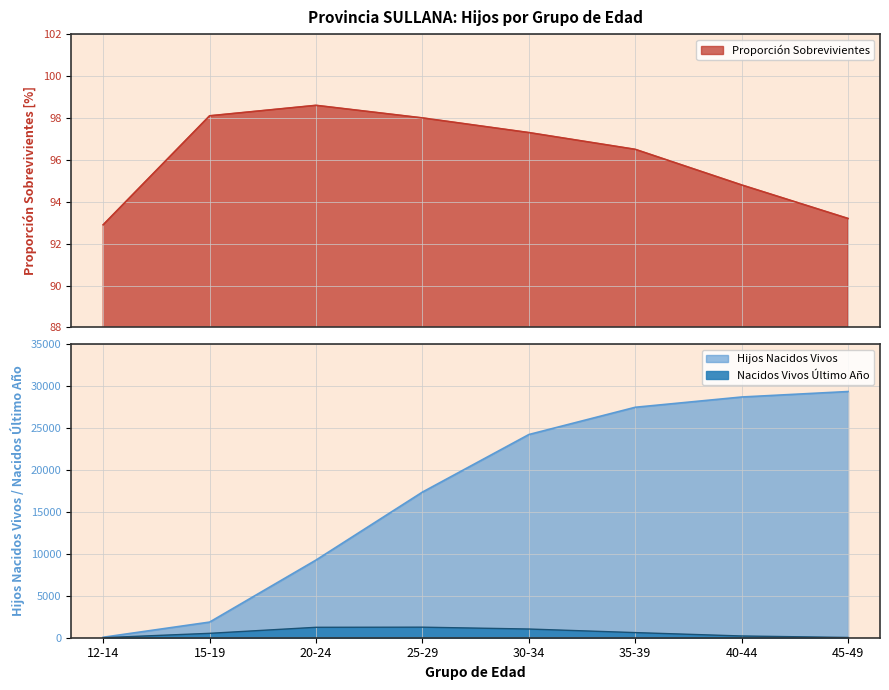

What is the lowest value of the Proporción Sobrevivientes series?

92.9